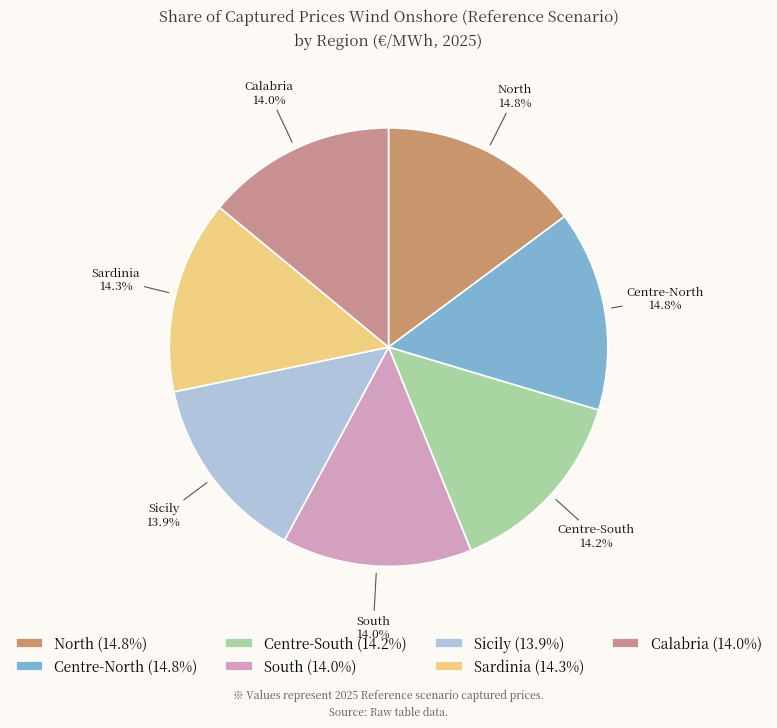

Do Sardinia and Calabria together represent more than half of the pie?

No